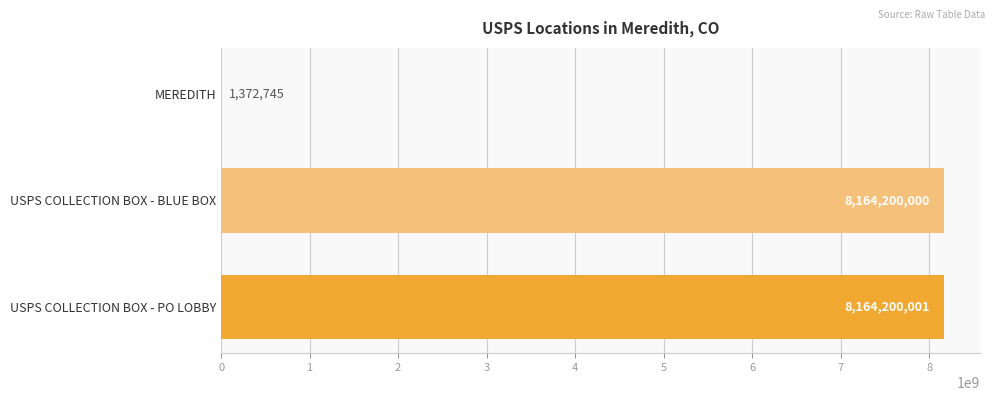

At which category does the chart reach its peak across all series?

USPS COLLECTION BOX - PO LOBBY